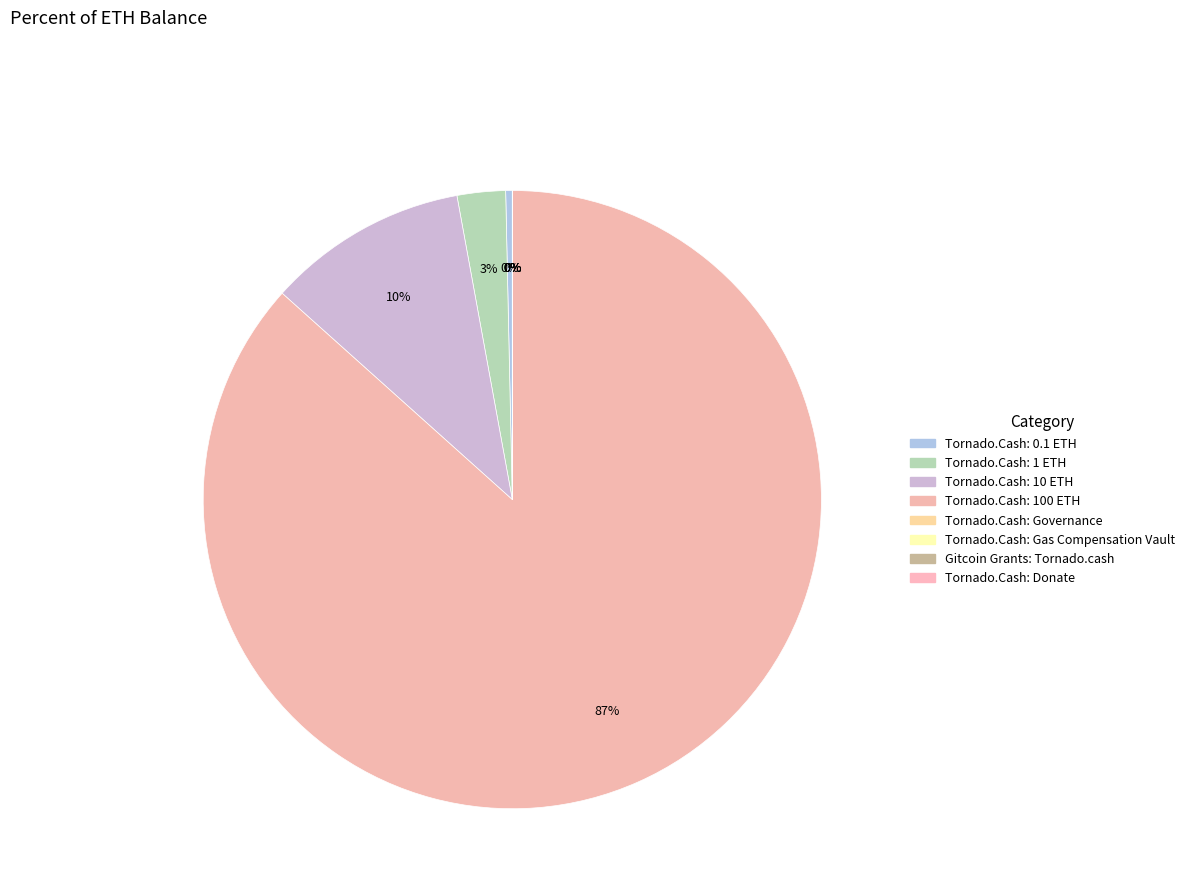

The Tornado.Cash: Donate slice represents 0% of the pie. True or false?

True